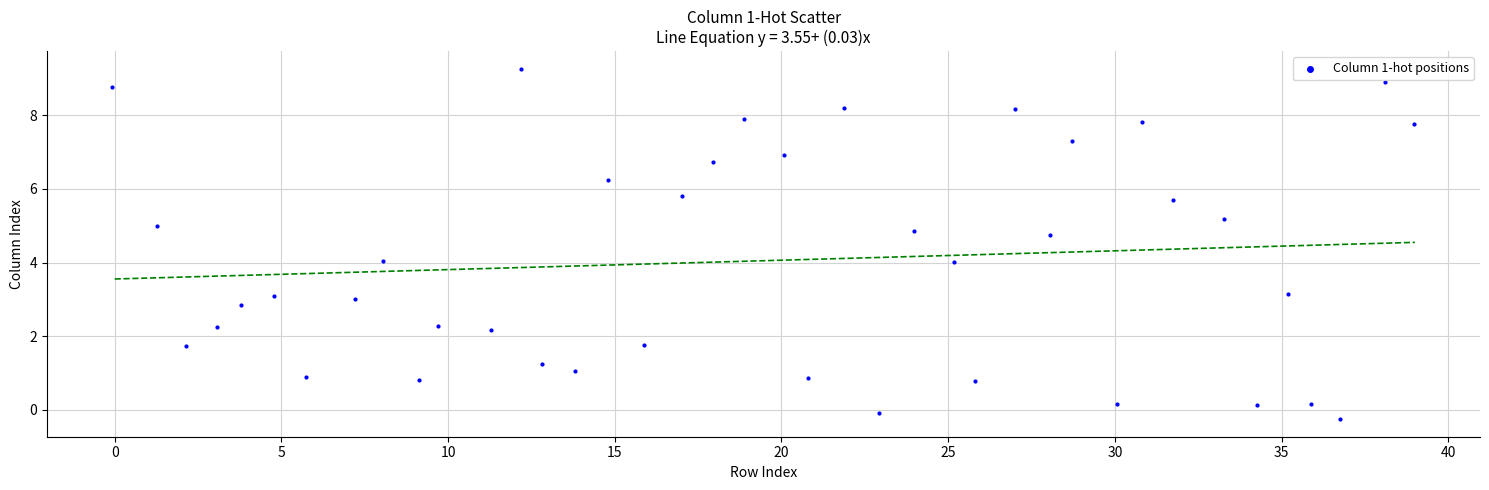

What is the range of X values (max minus min)?

39.0